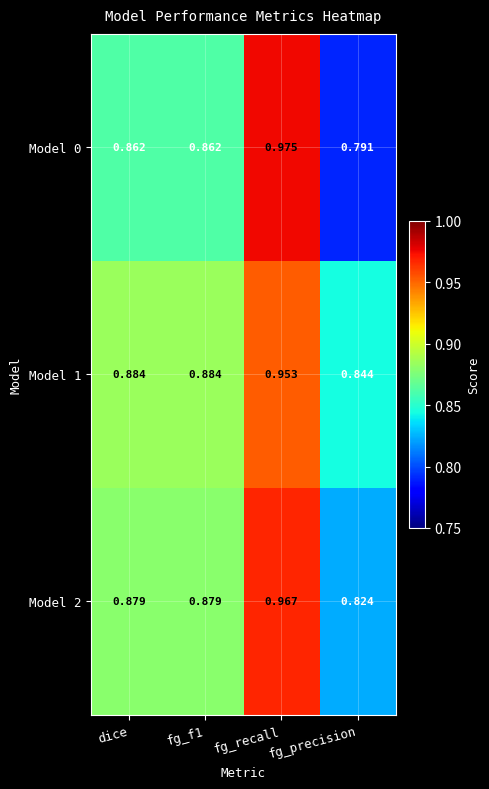

Where is Model 1 nearest to the value 0?

fg_precision